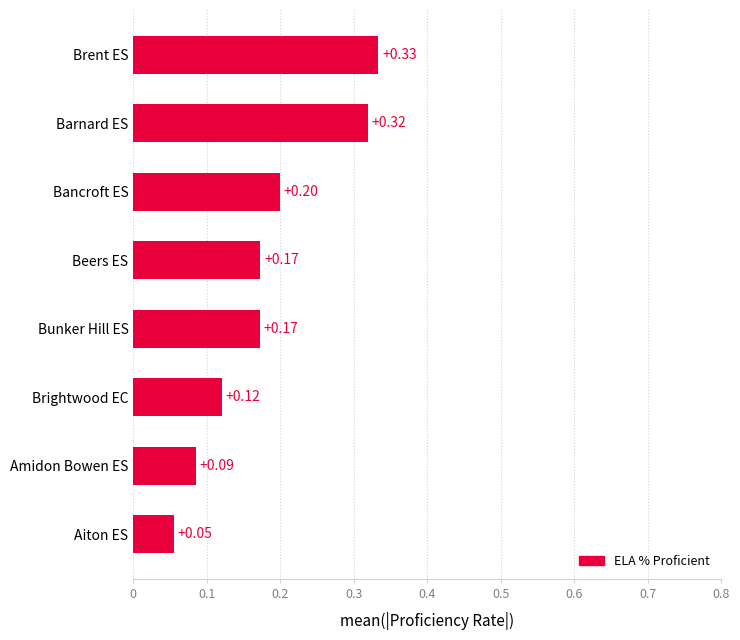

Which category has the lowest value across all series?

Aiton ES